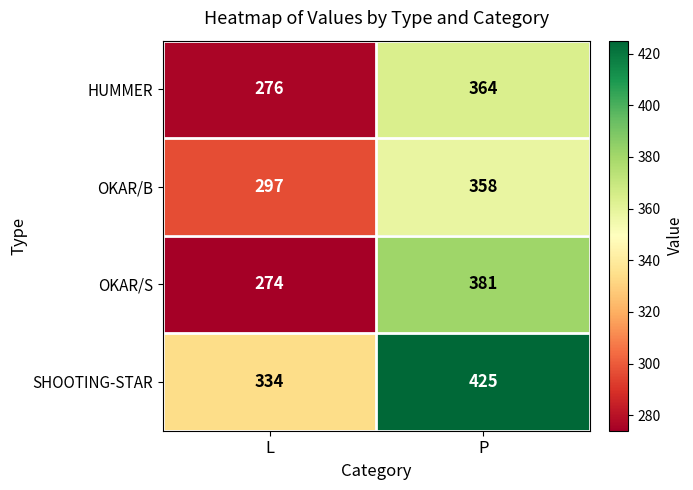

Is it true that HUMMER equals 606 at P?

False